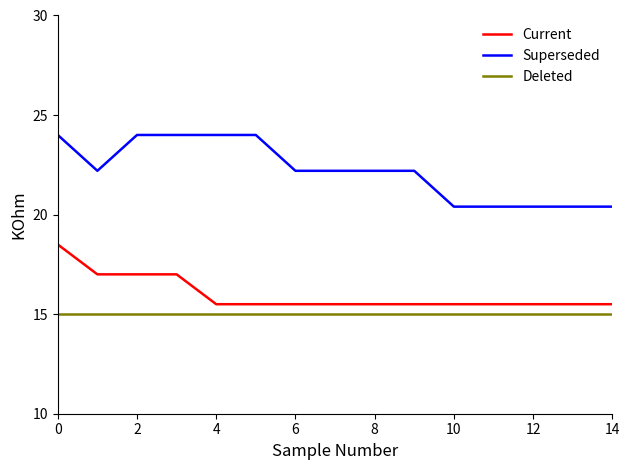

How many series are shown in this chart?

3